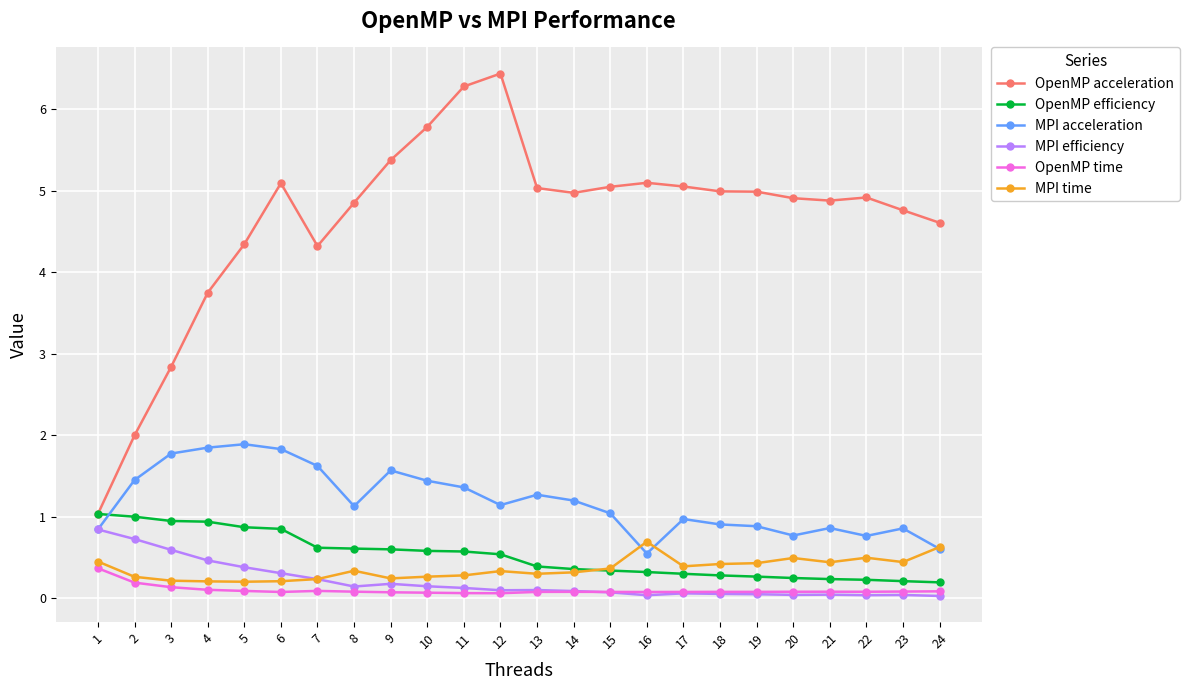

What is the difference between the highest and lowest values at 21?

4.8